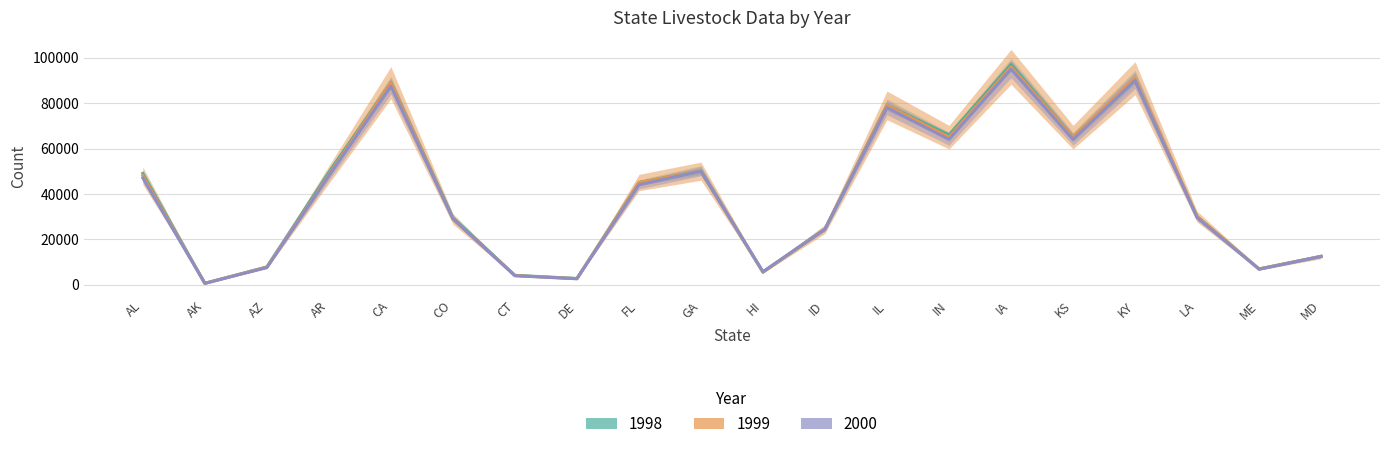

What is the difference between the maximum and minimum values in the 2000 series?

94420